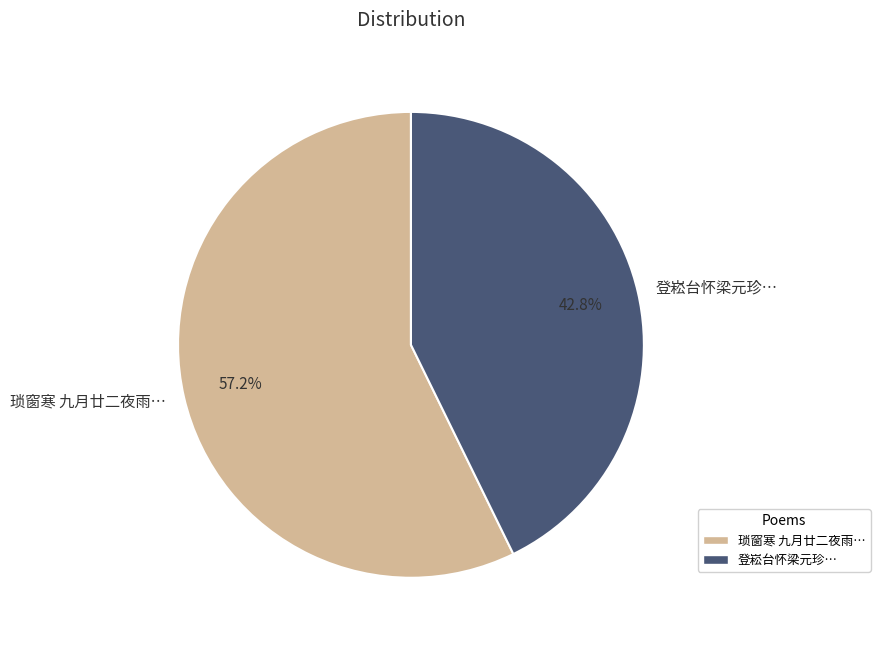

What is the total percentage of 琐窗寒 九月廿二夜雨… and 登崧台怀梁元珍…?

100.0%